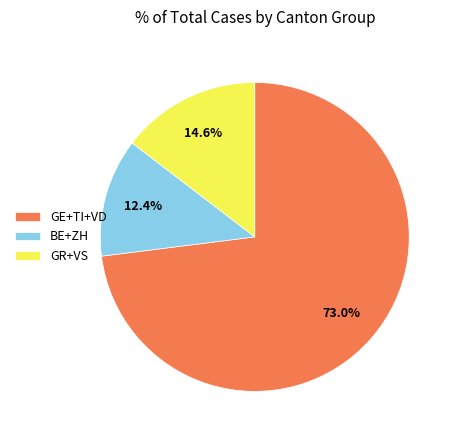

To the nearest percent, what is the average slice percentage?

33%